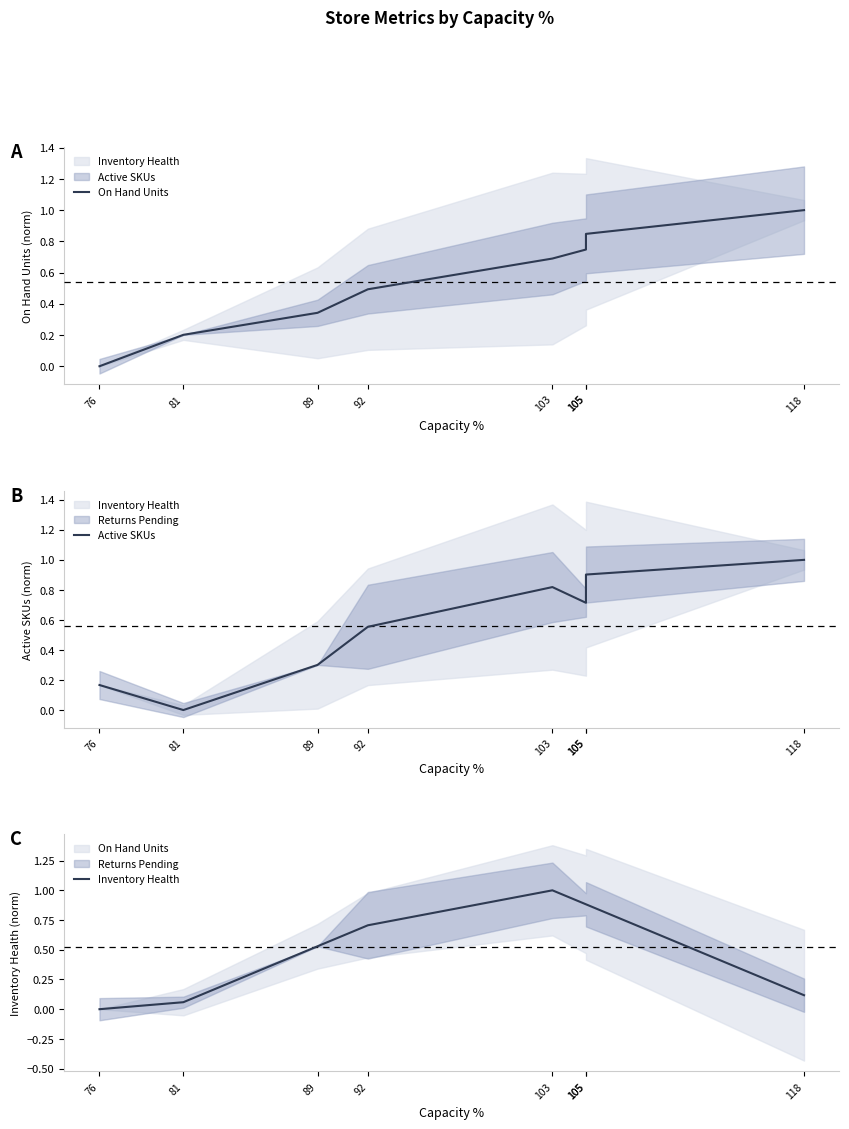

List the series in order of their overall mean, lowest first.

Inventory Health, On Hand Units, Active SKUs